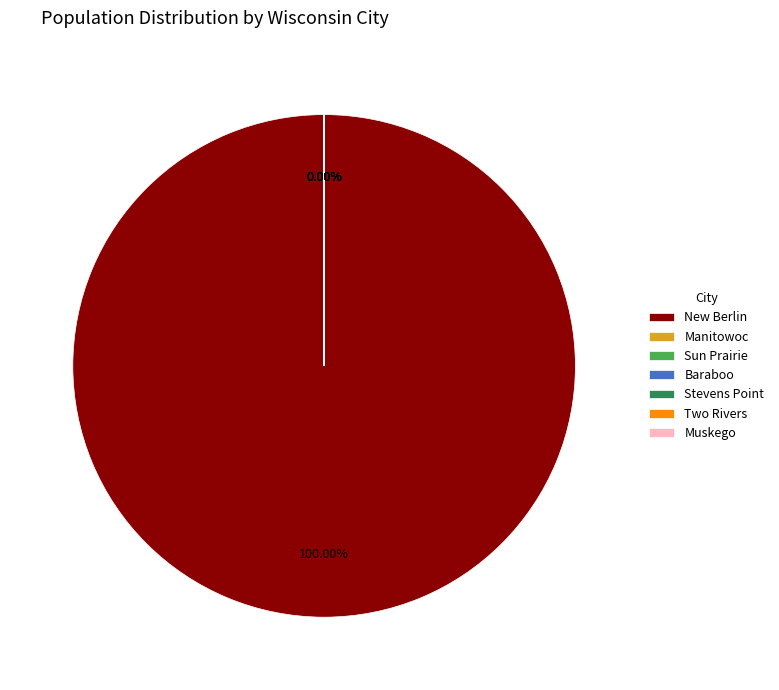

Between Stevens Point and Manitowoc, which is larger?

Stevens Point